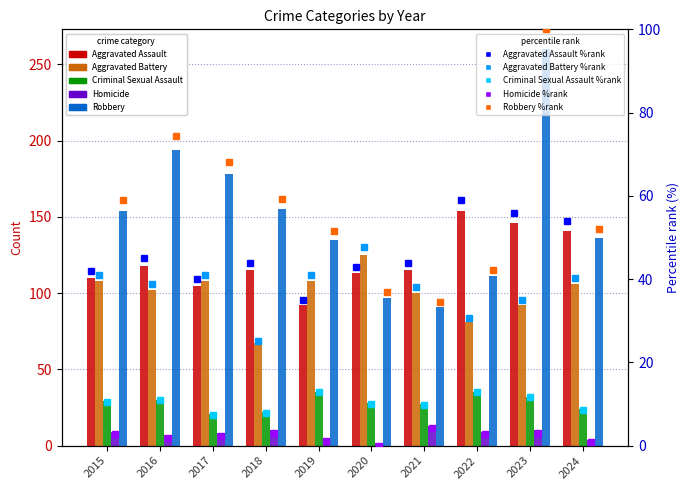

Are the bars horizontal?

No